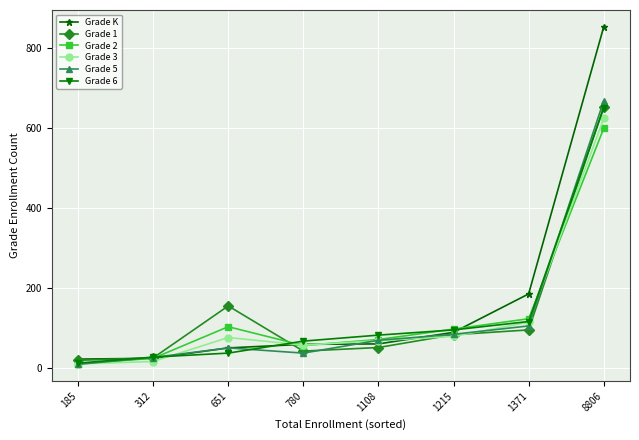

True or false: Grade 2 has a value of 599 at 8806.

True